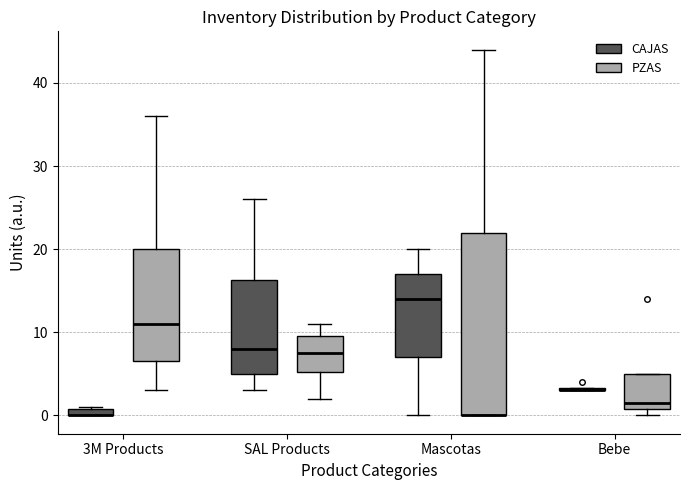

Where is the upper edge of the box for Mascotas (CAJAS) on the y-axis? The values are not printed on the chart, so give them approximately, as read against the axis.

17